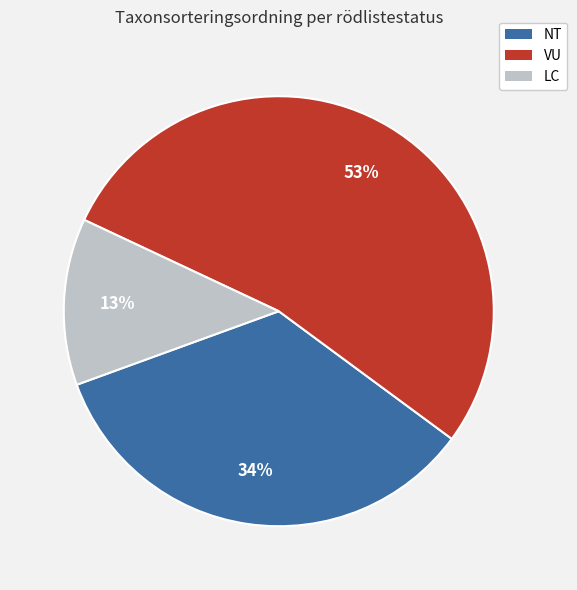

To the nearest percent, what is the average slice percentage?

33%